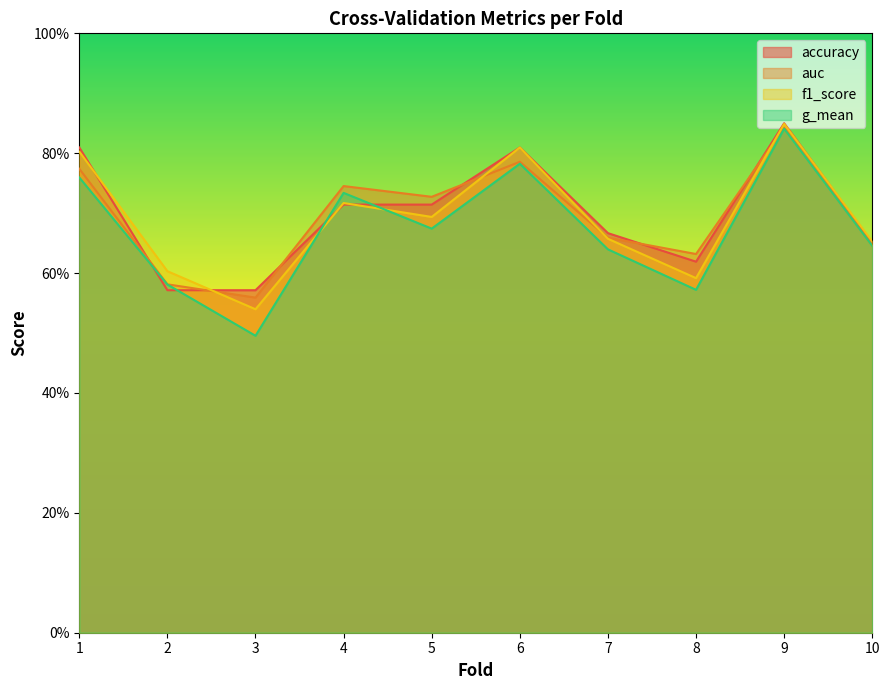

After their last crossing, which series has the higher values: accuracy or g_mean?

accuracy